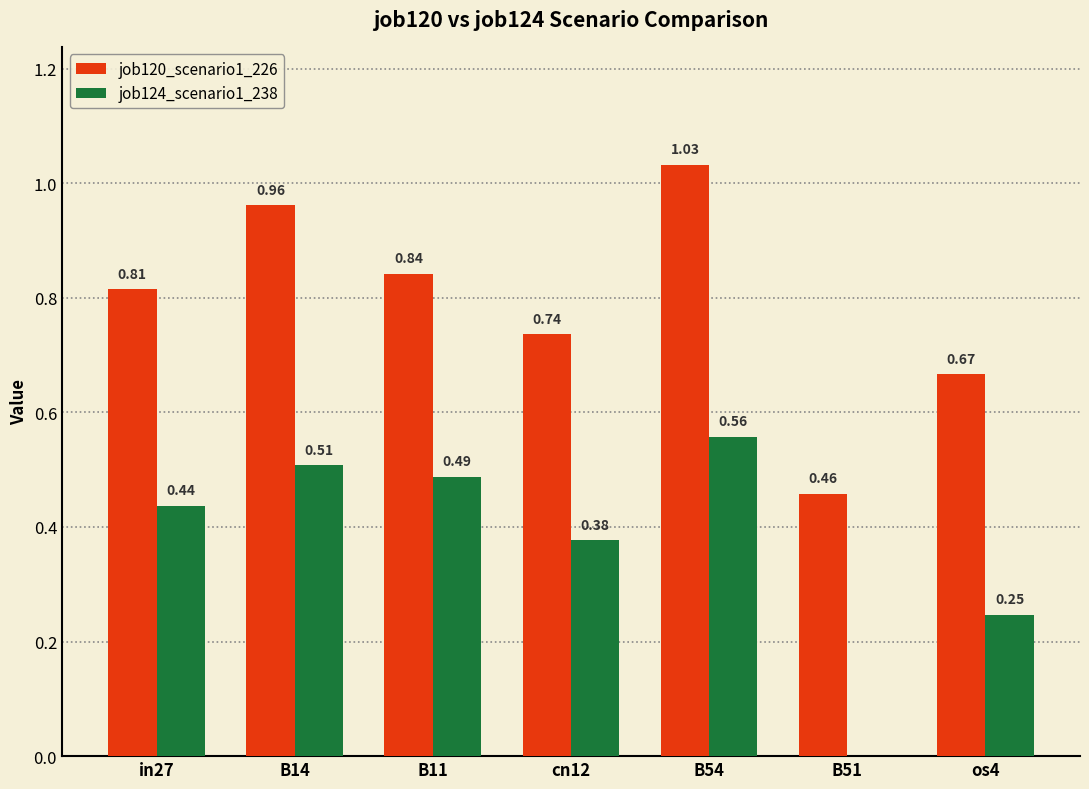

Which series has the largest total across all categories?

job120_scenario1_226